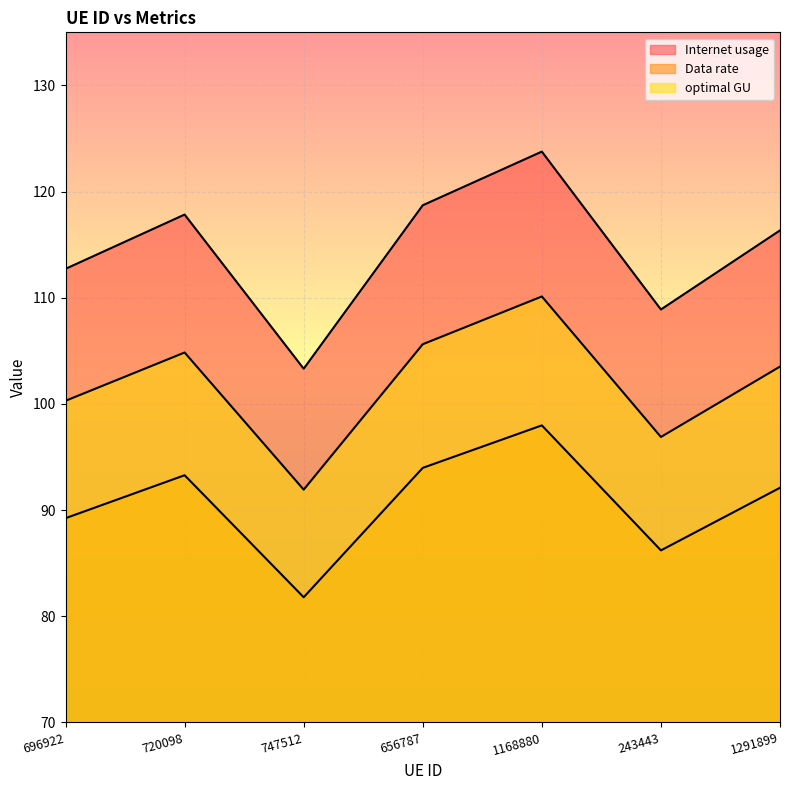

Is it true that Internet usage equals 30.3 at 720098?

False